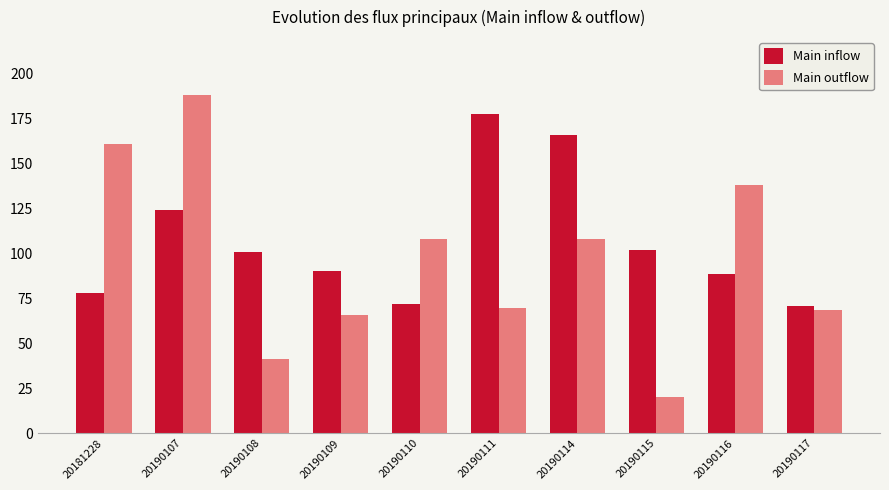

Which series has the largest total across all categories?

Main inflow